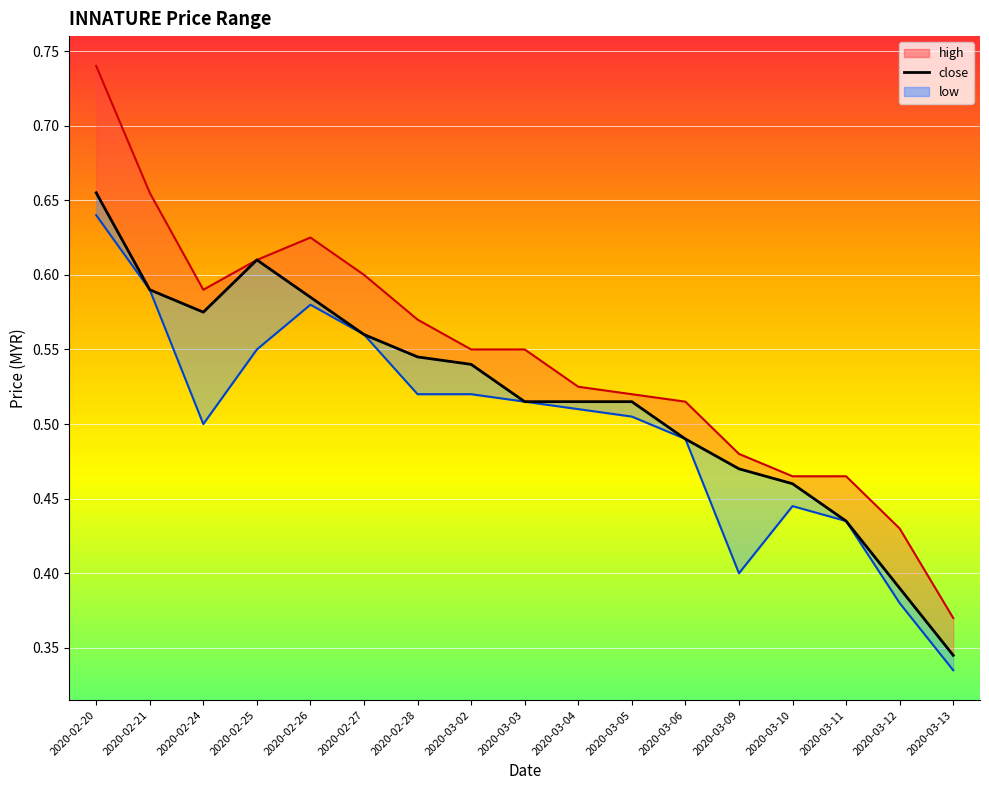

True or false: the data has more than 1 interior local peaks.

False